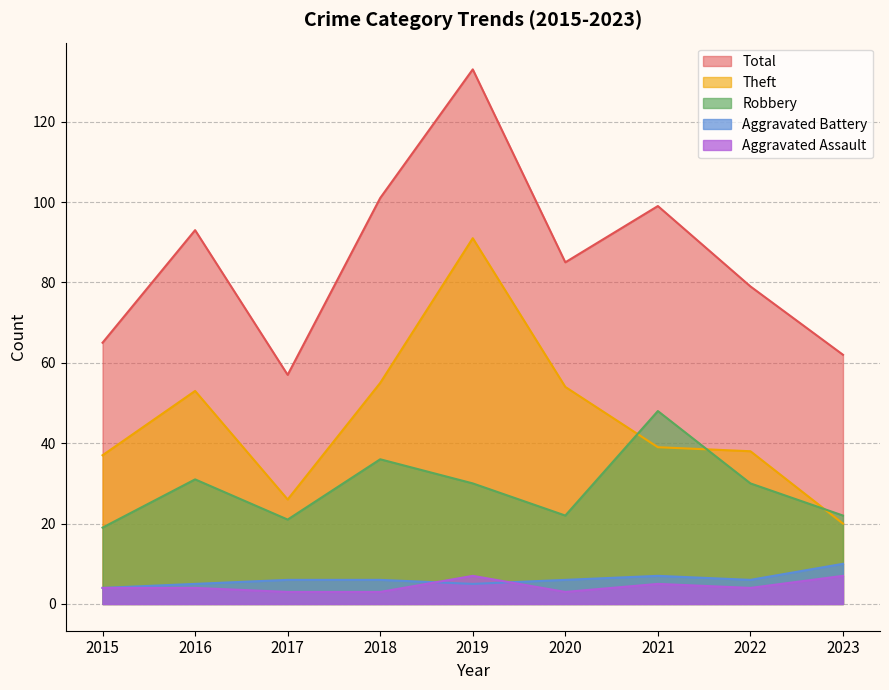

What is the value of the Aggravated Battery point at the 2nd from the left?

5